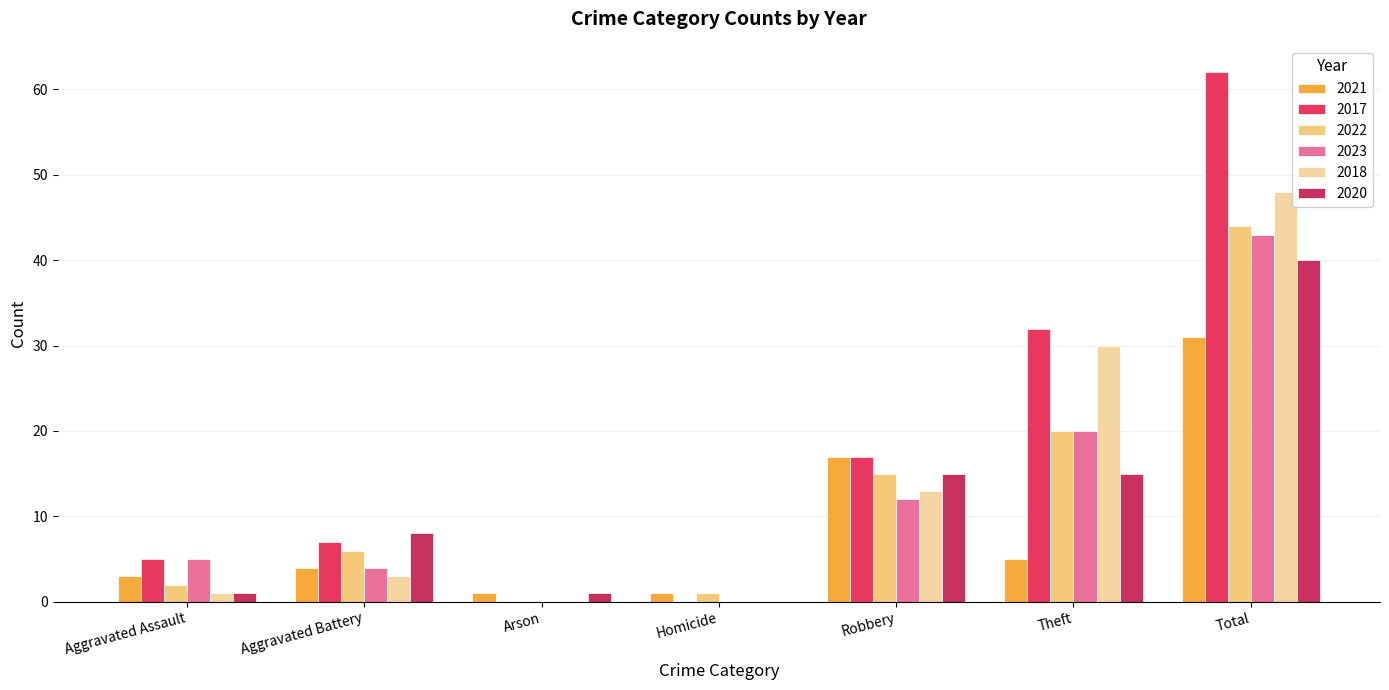

True or false: 2022 has a value of 1 at Homicide.

True